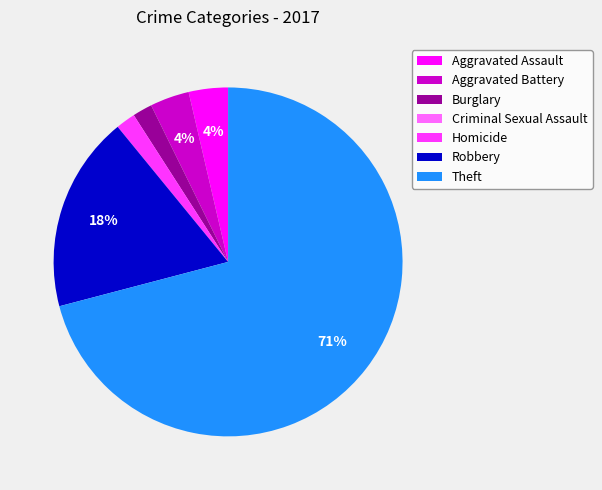

Is there any slice that represents more than half of the pie?

Yes